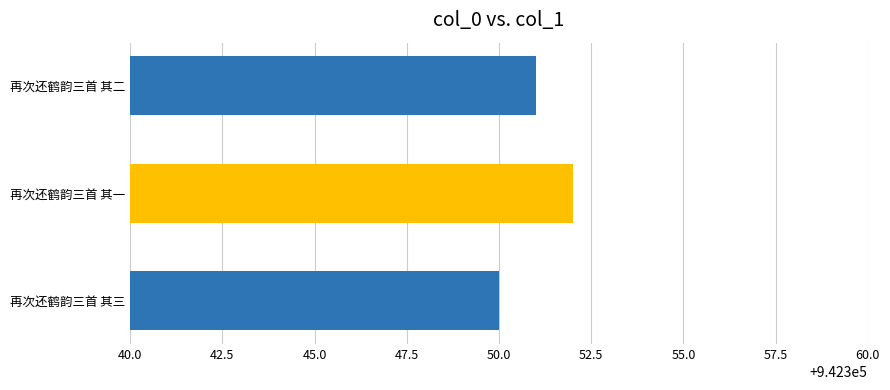

Reading top to bottom, list all the values displayed in this chart.

942351	942352	942350